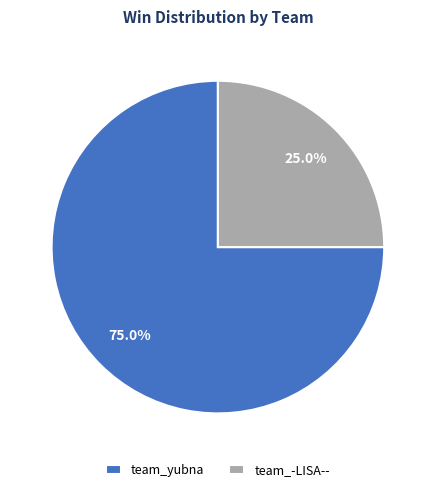

To the nearest percent, what is the difference between the team_yubna and team_-LISA-- slice percentages?

50%